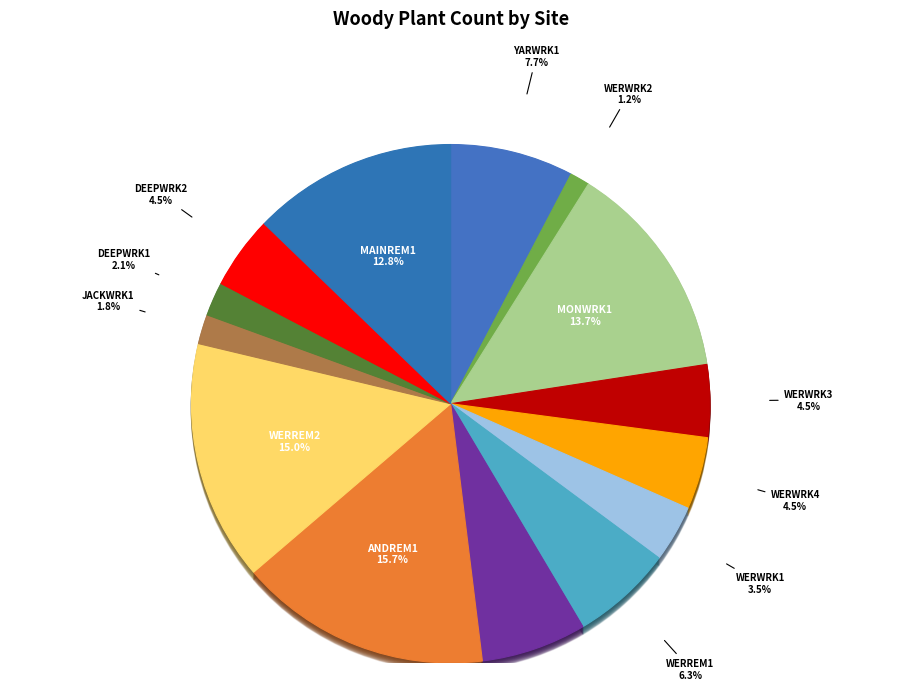

Combined, do ANDWRK1 and WERWRK4 account for over 50%?

No